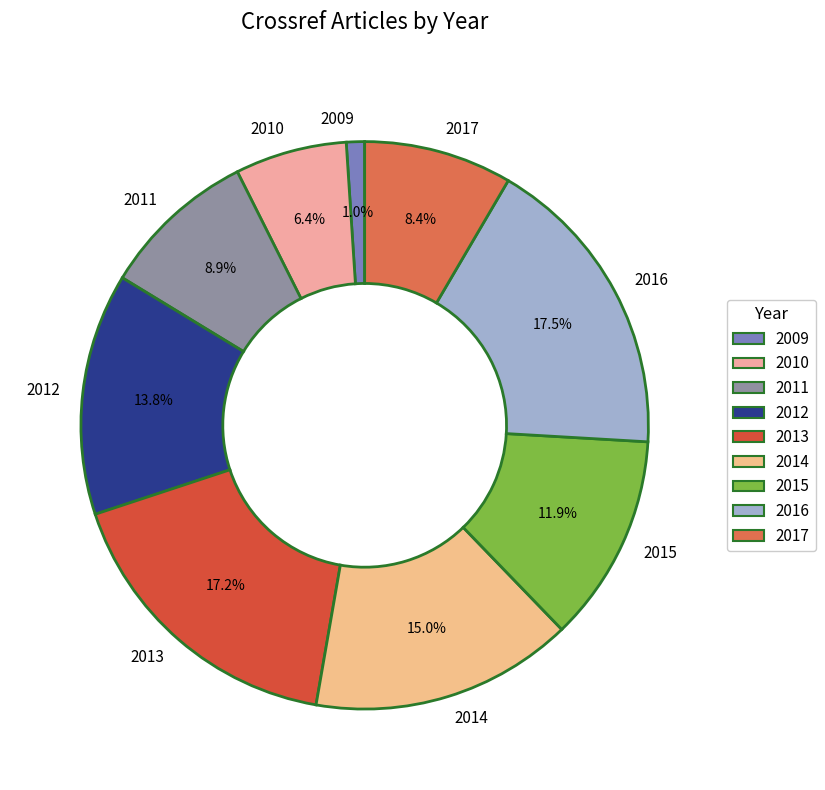

How many segments does this pie chart have?

9